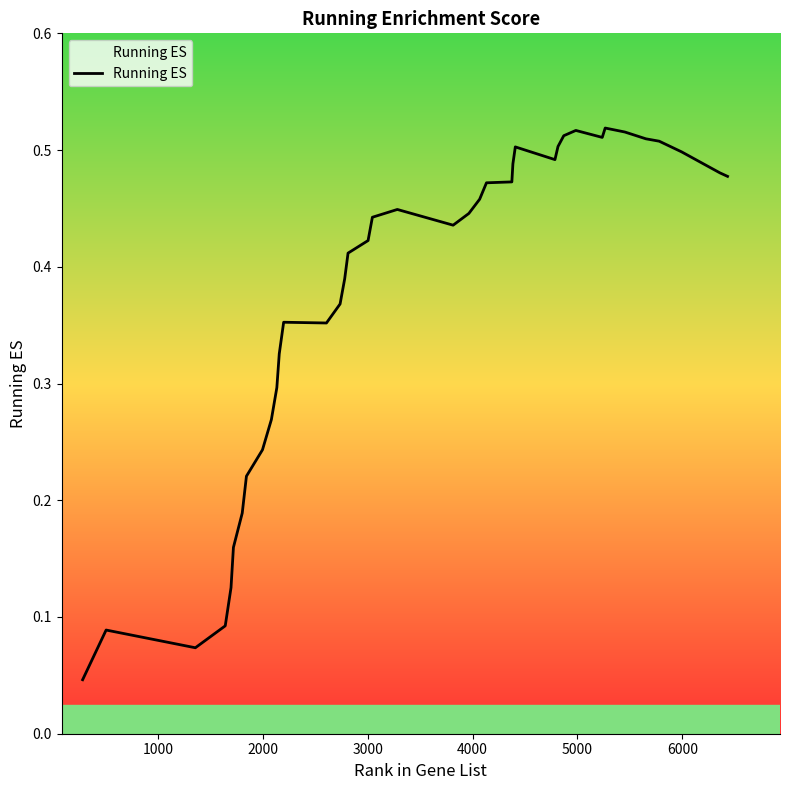

How many series are shown in this chart?

1